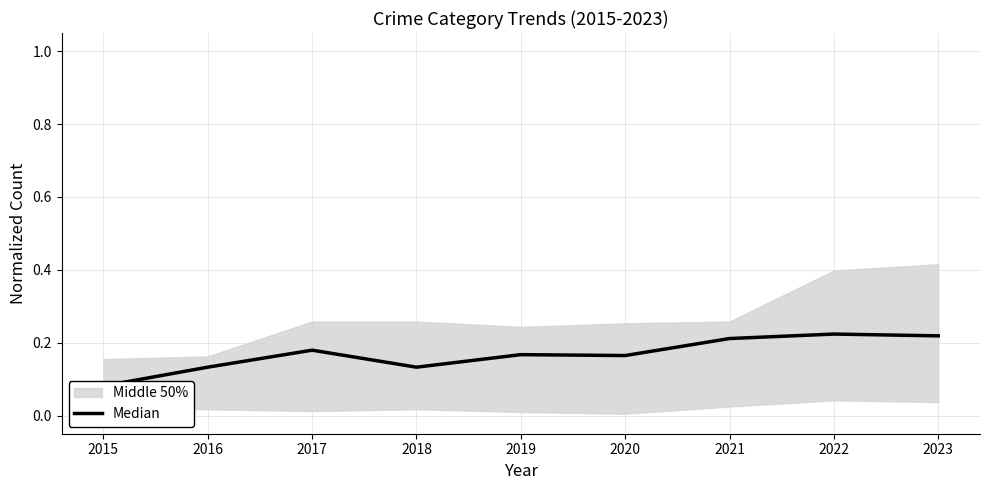

Reading right to left, extract all data points from this chart.

2023=0.2	2022=0.2	2021=0.2	2020=0.2	2019=0.2	2018=0.1	2017=0.2	2016=0.1	2015=0.1